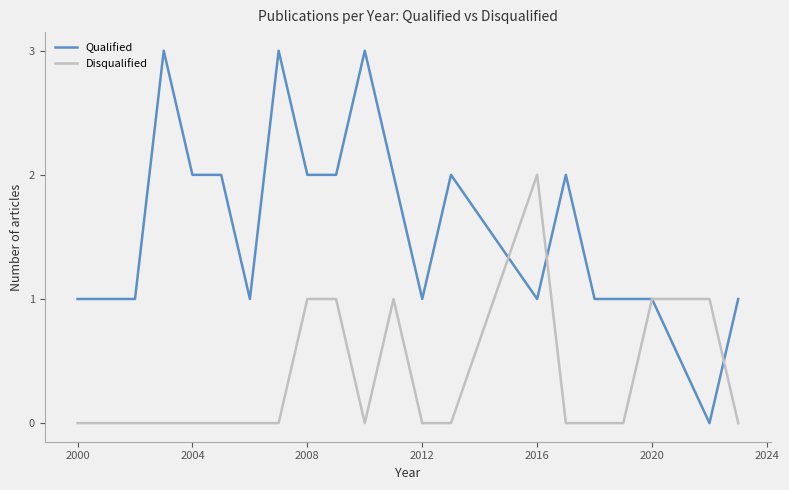

What are all the series names shown in the legend?

Qualified, Disqualified